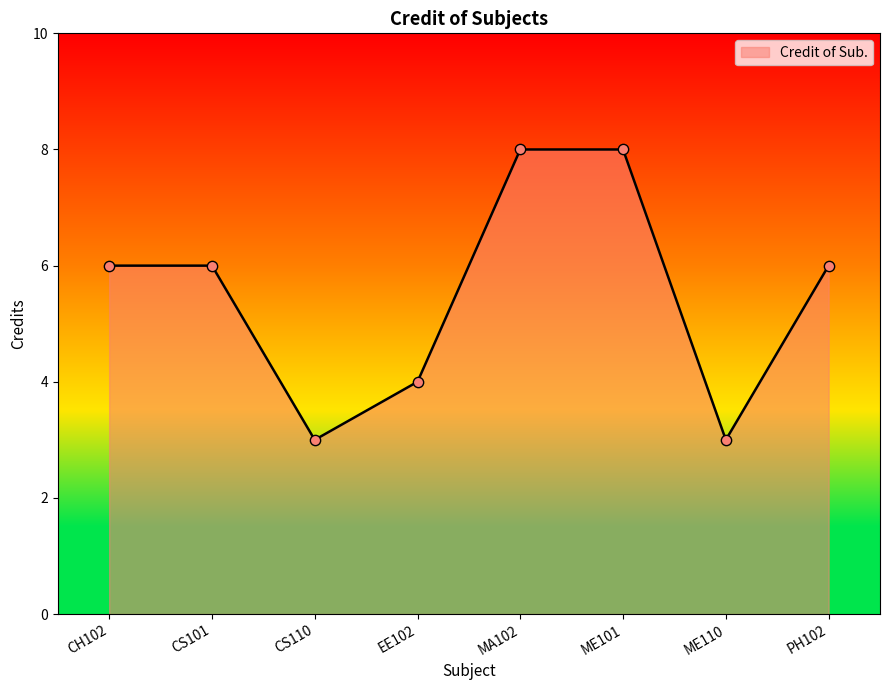

Approximately how many times larger is the value at ME101 compared to CS110?

2.7